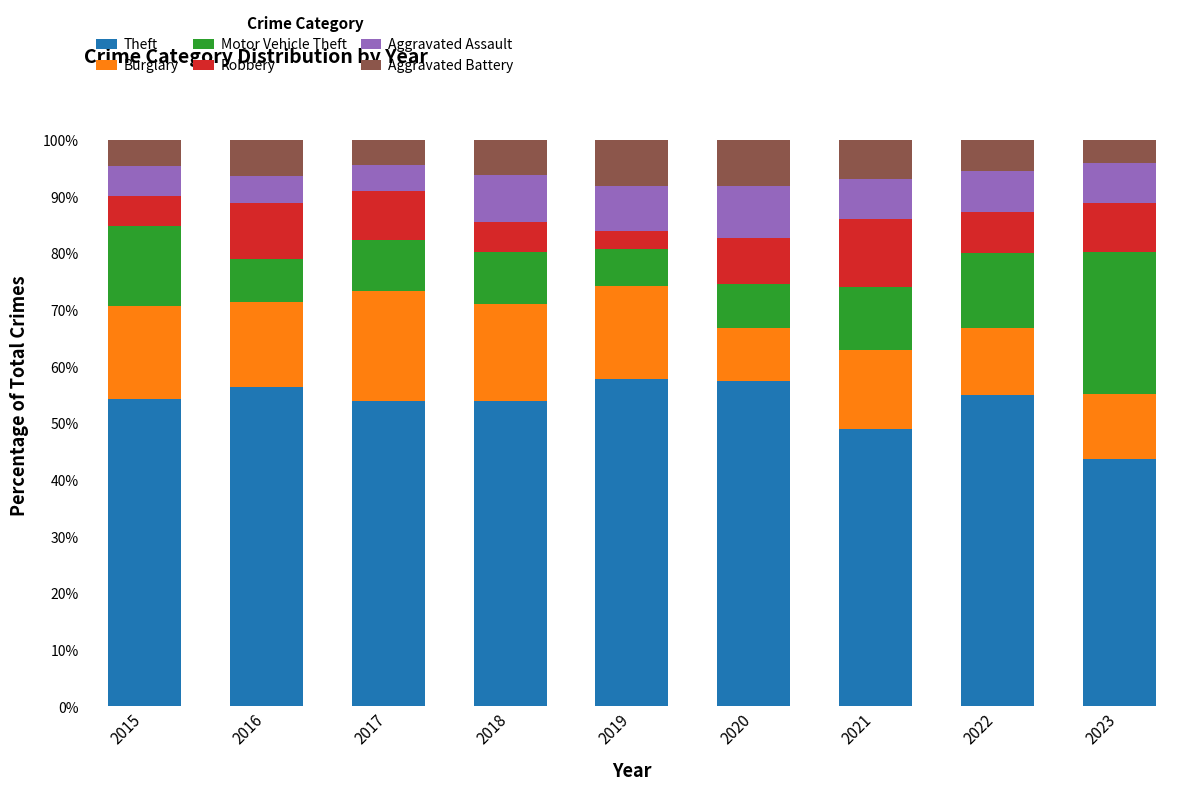

At which label does Theft reach its minimum?

2023